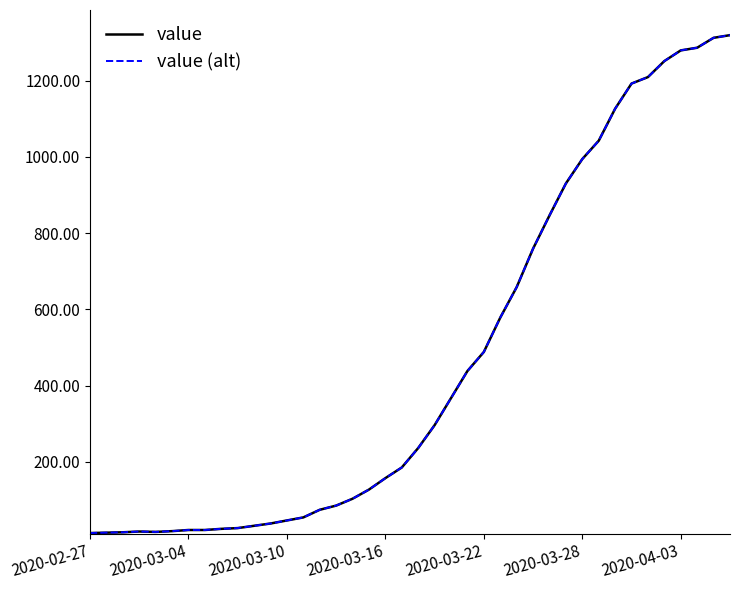

What is the minimum value for value (alt)?

13